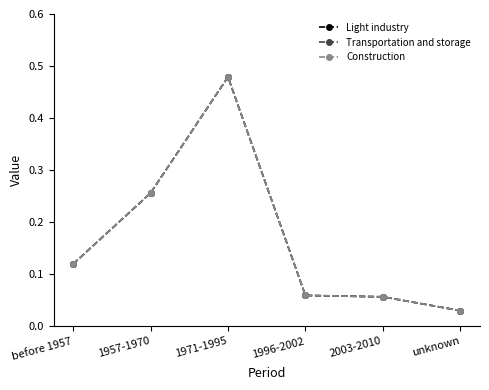

Does the chart have visible grid lines?

No